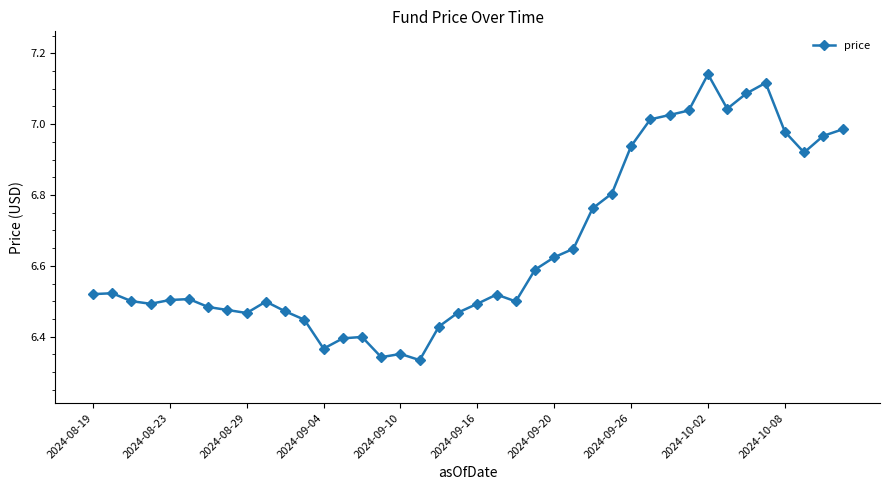

True or false: there are more than 2 points higher than both neighbors.

True